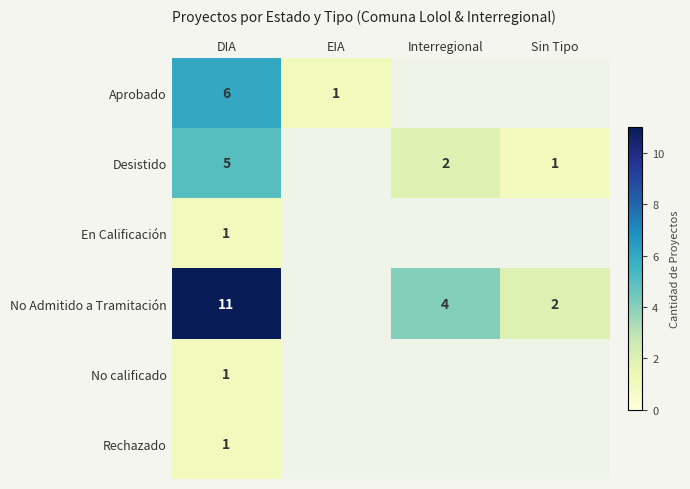

What is the difference between the Desistido values at Sin Tipo and DIA?

4